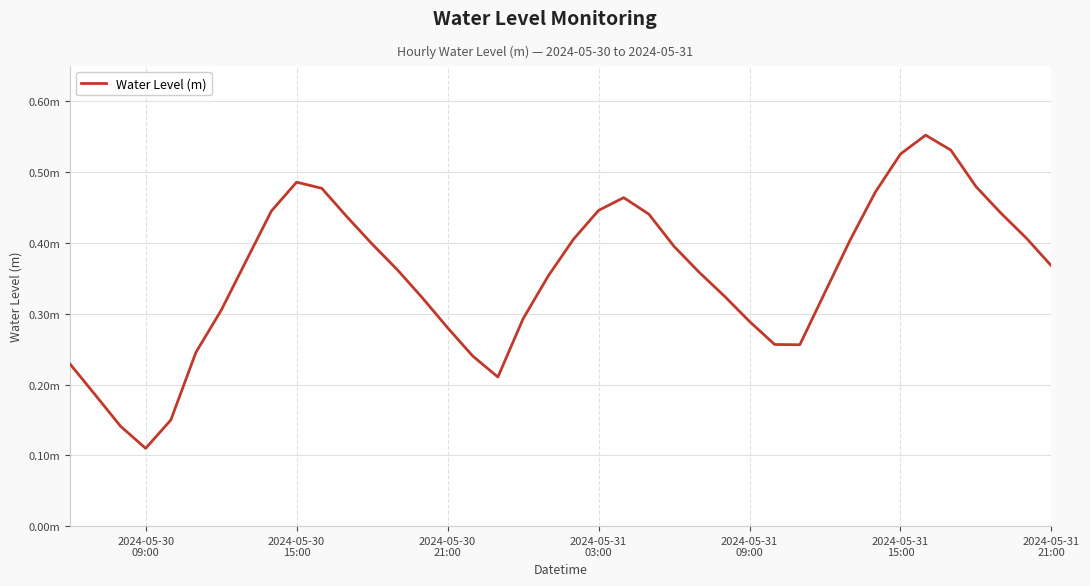

At which label is the value closest to 0?

2024-05-30
09:00